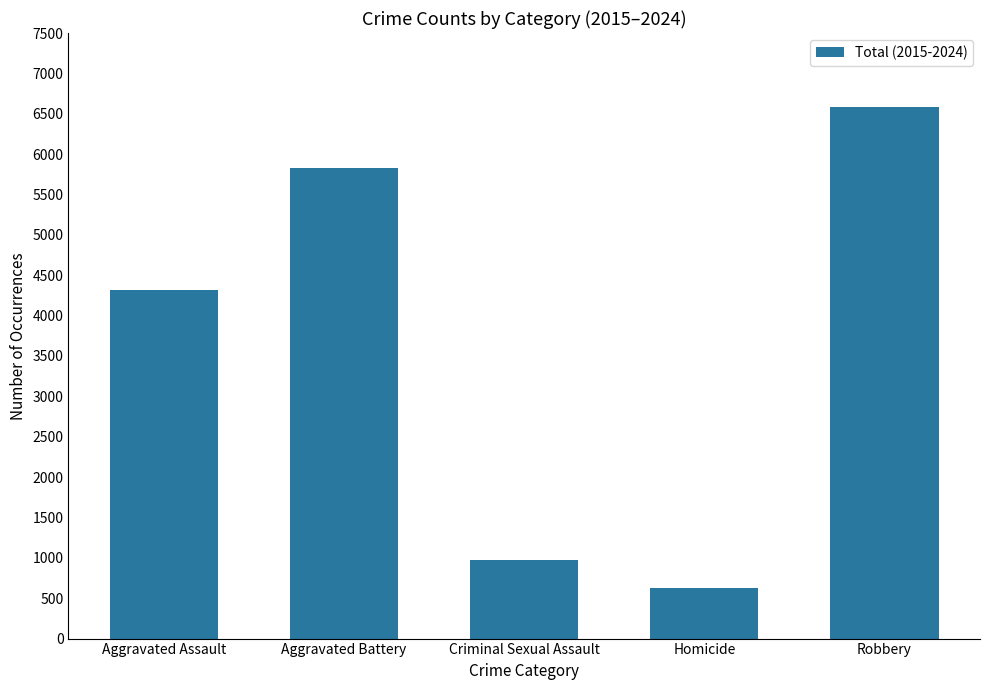

How many data points are less than 4322?

2